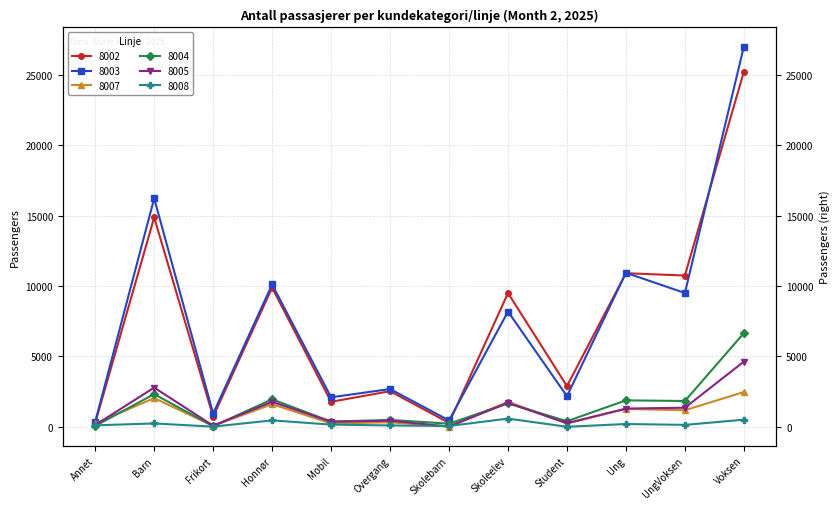

Which series has the largest range (max minus min)?

8003